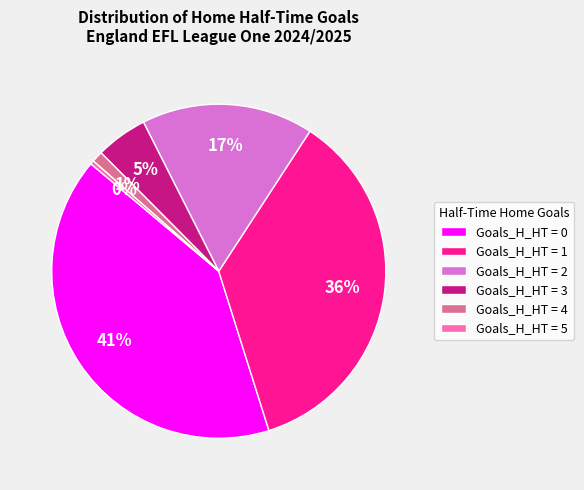

To the nearest percent, what is the average slice percentage?

17%